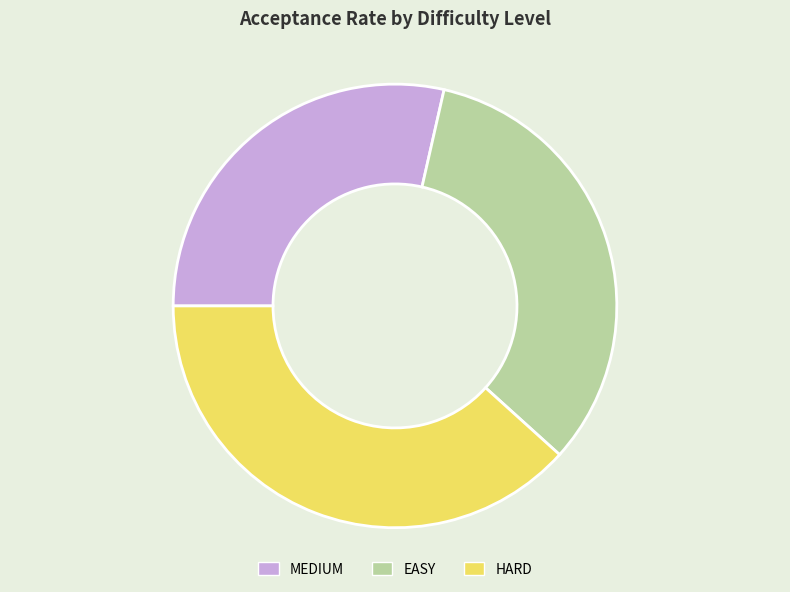

How many slices are in this pie chart?

3